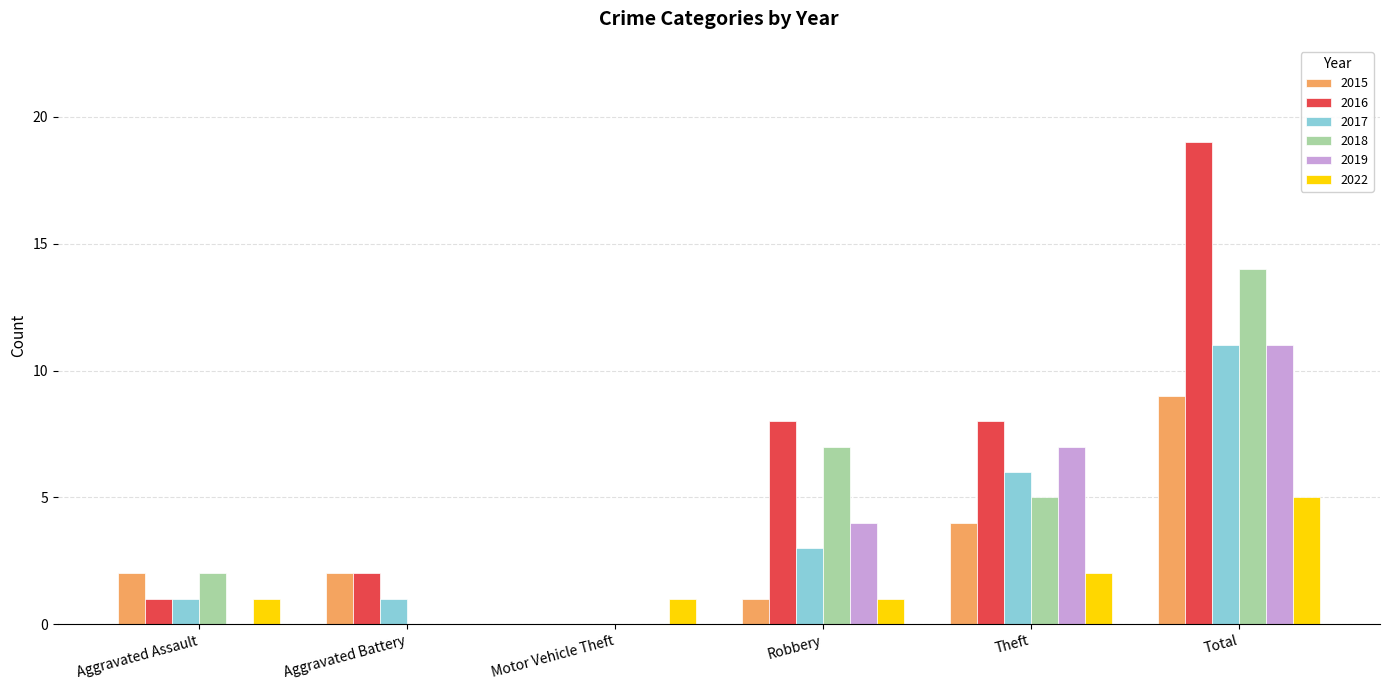

Which series has the largest total across all categories?

2016